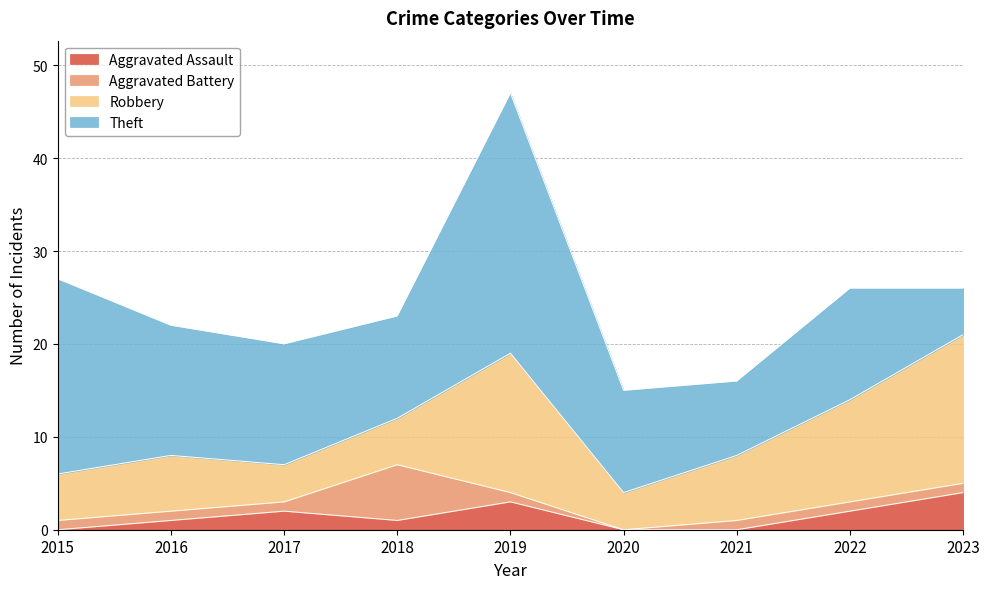

What is the lowest value of the Robbery series?

4